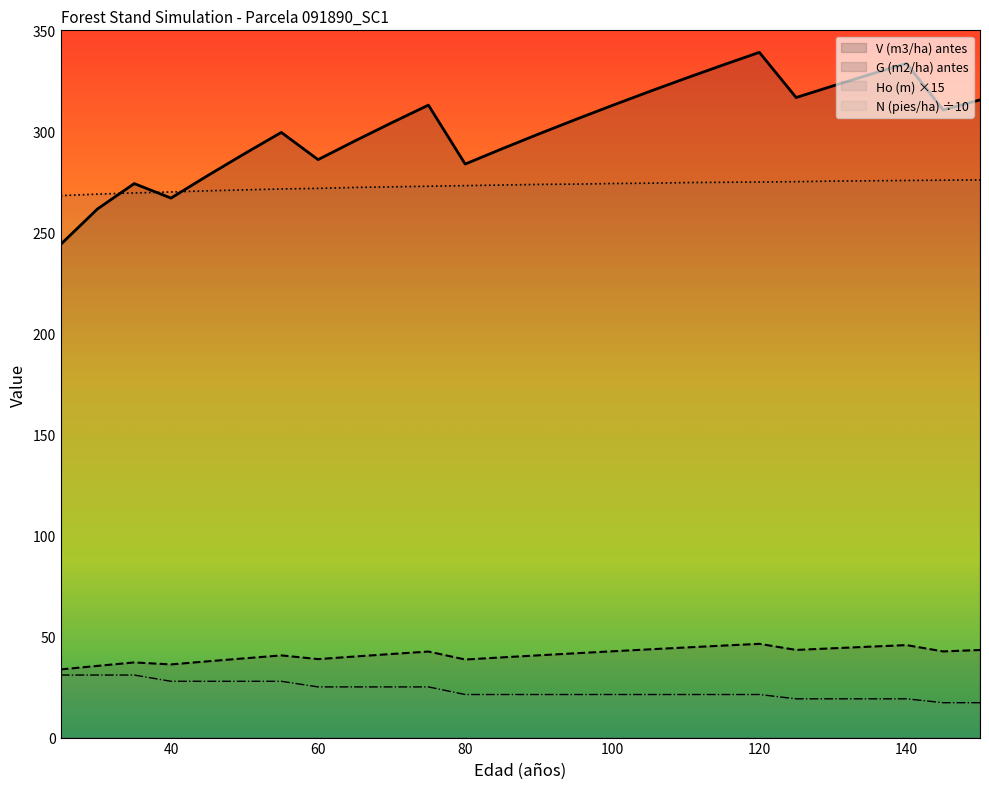

What is the spread (max minus min) of values at 30?

238.0